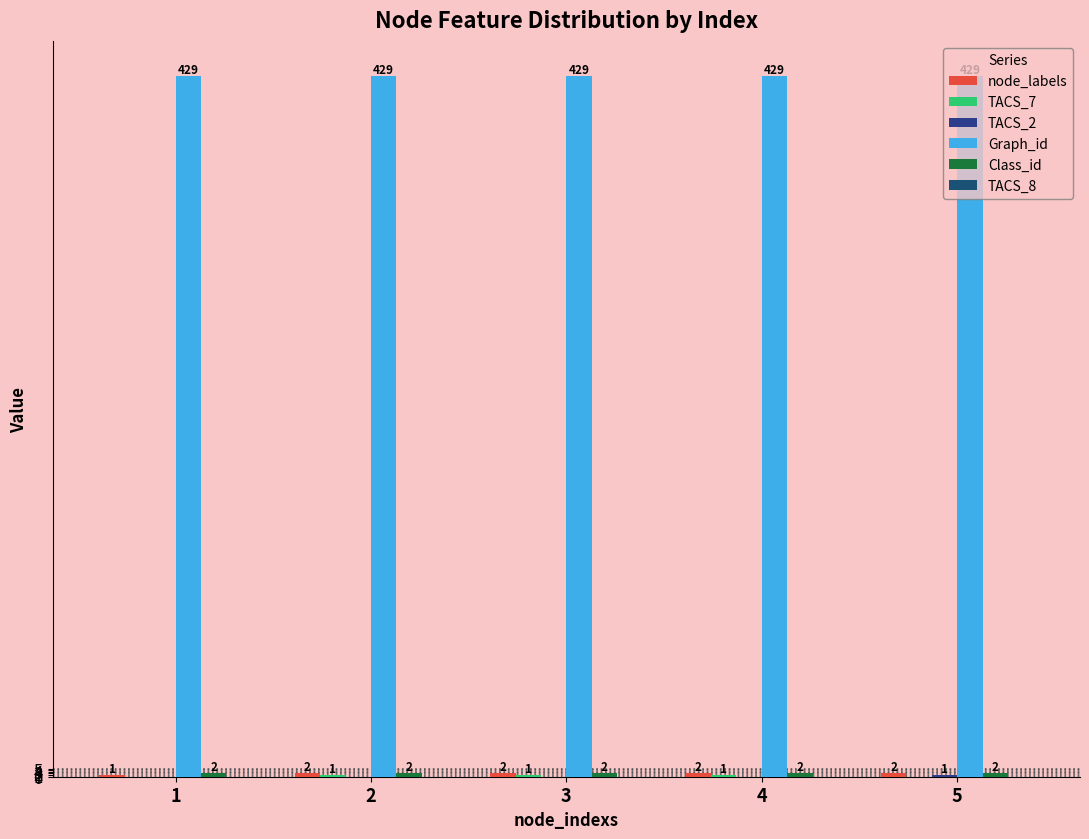

How many series are shown in this chart?

5